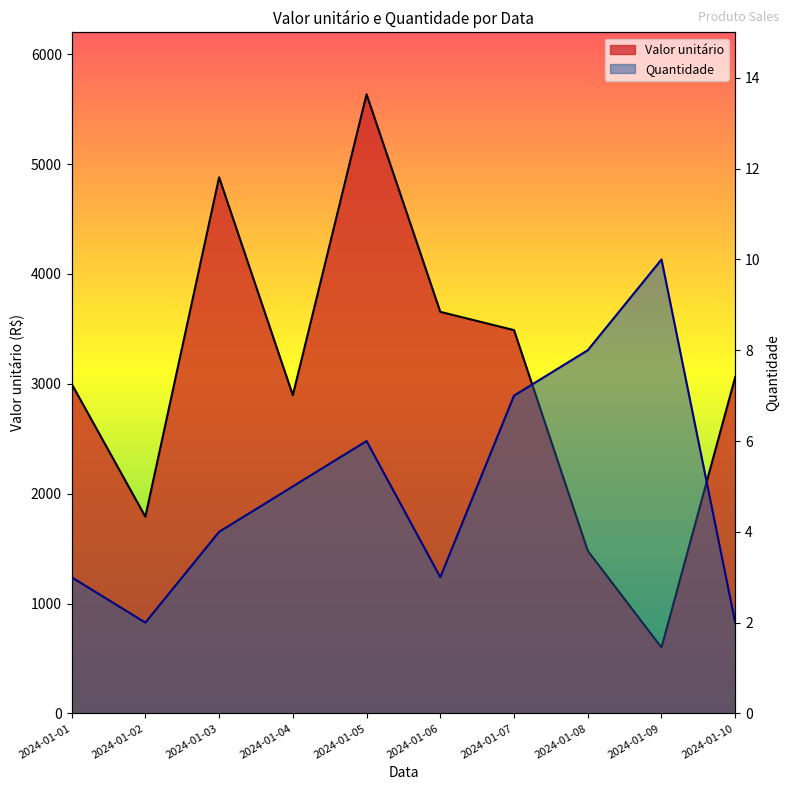

At which category is the sum across all series the highest?

2024-01-05